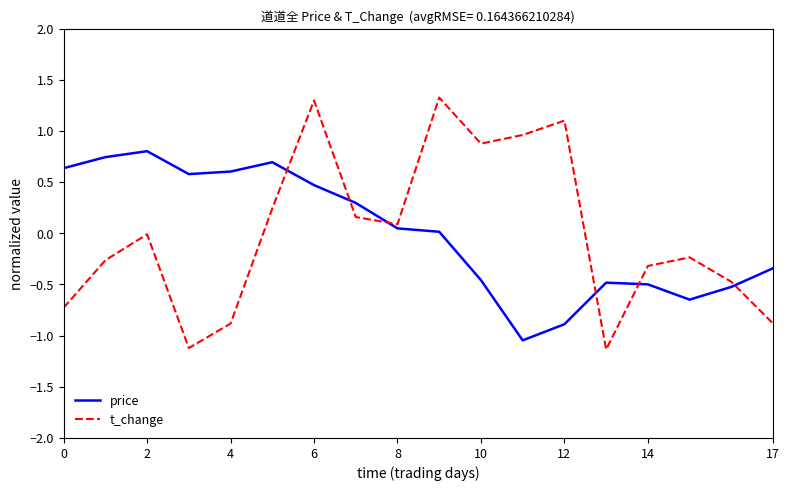

What is the minimum value for t_change?

-1.1